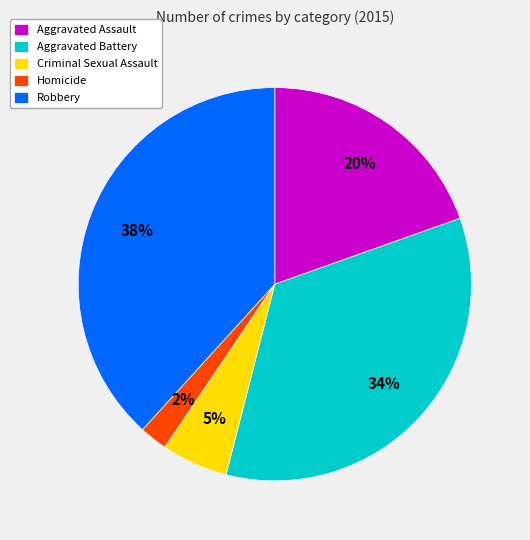

Is it true that Robbery is 38% of the pie?

True